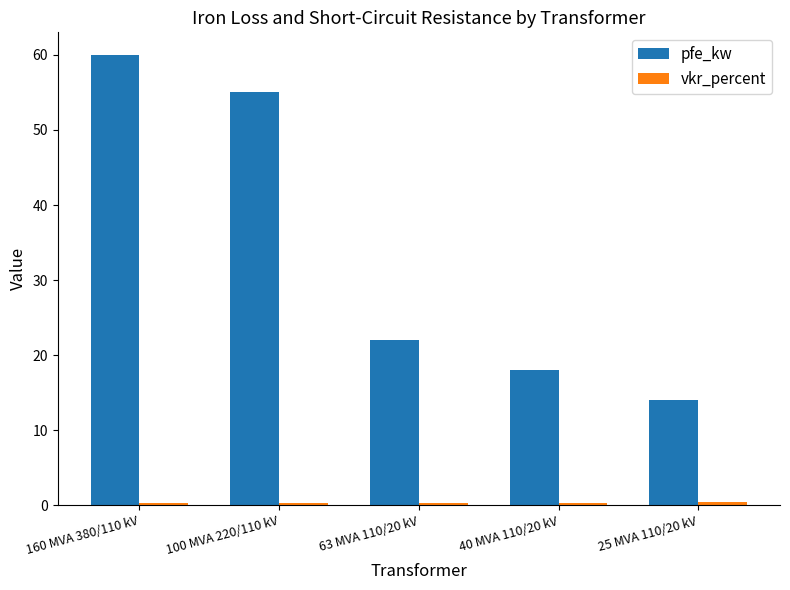

The value of pfe_kw at 40 MVA 110/20 kV is 11.6. True or false?

False